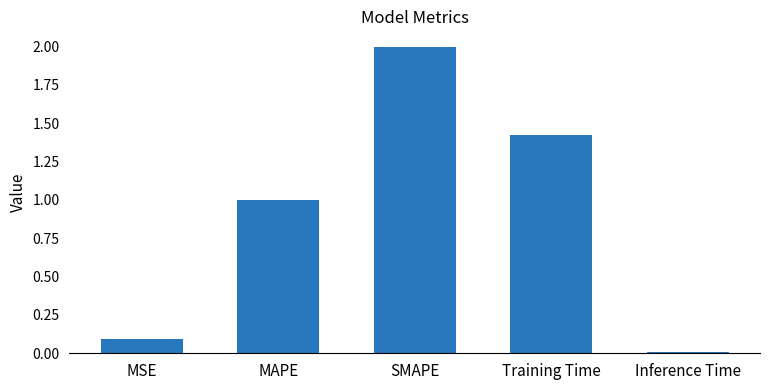

How many data points are above 1?

3